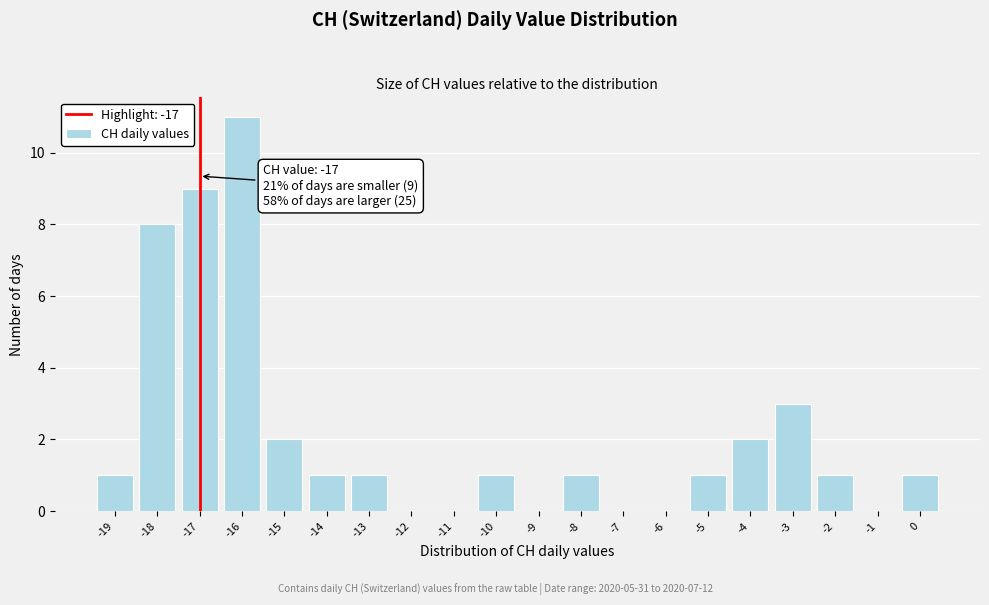

Which range on the x-axis has the tallest bar?

-16.5 to -15.5